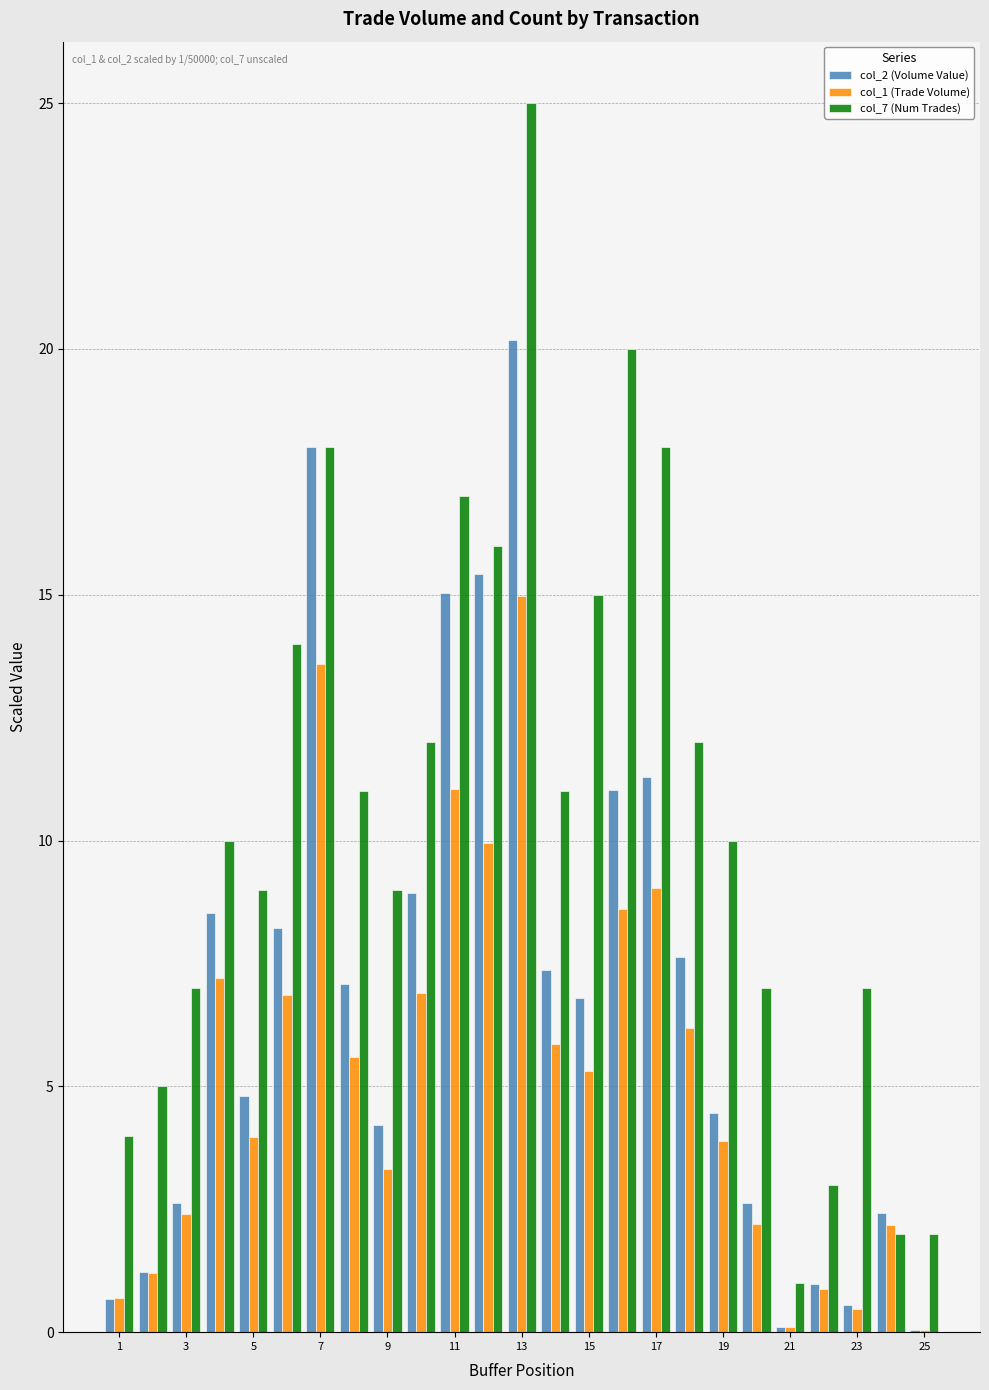

Which series has the largest total across all categories?

col_7 (Num Trades)